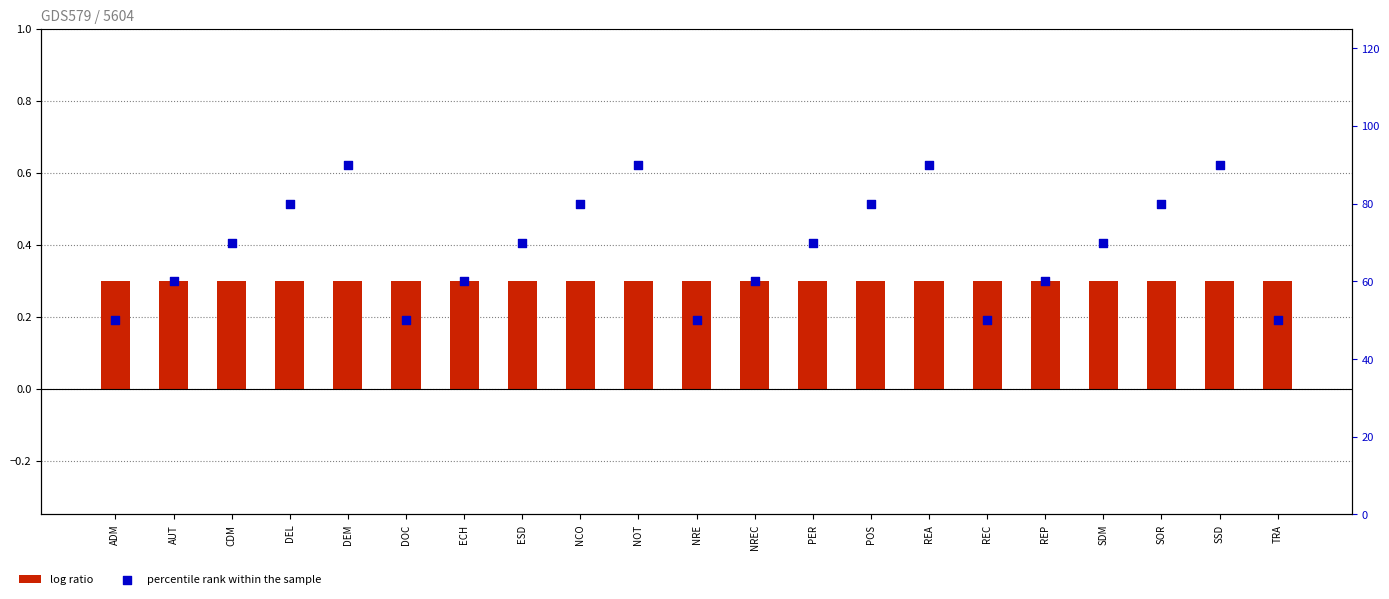

What is the total value across all series at DEM?

90.3